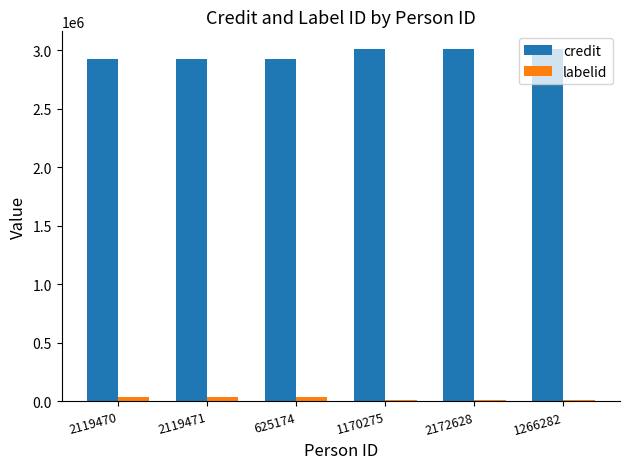

What is the label of the 6th bar from the right?

2119470